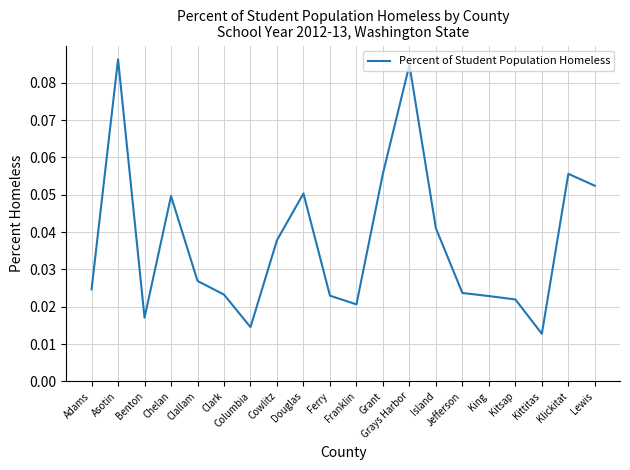

Between Cowlitz and Grays Harbor, which is larger?

Grays Harbor